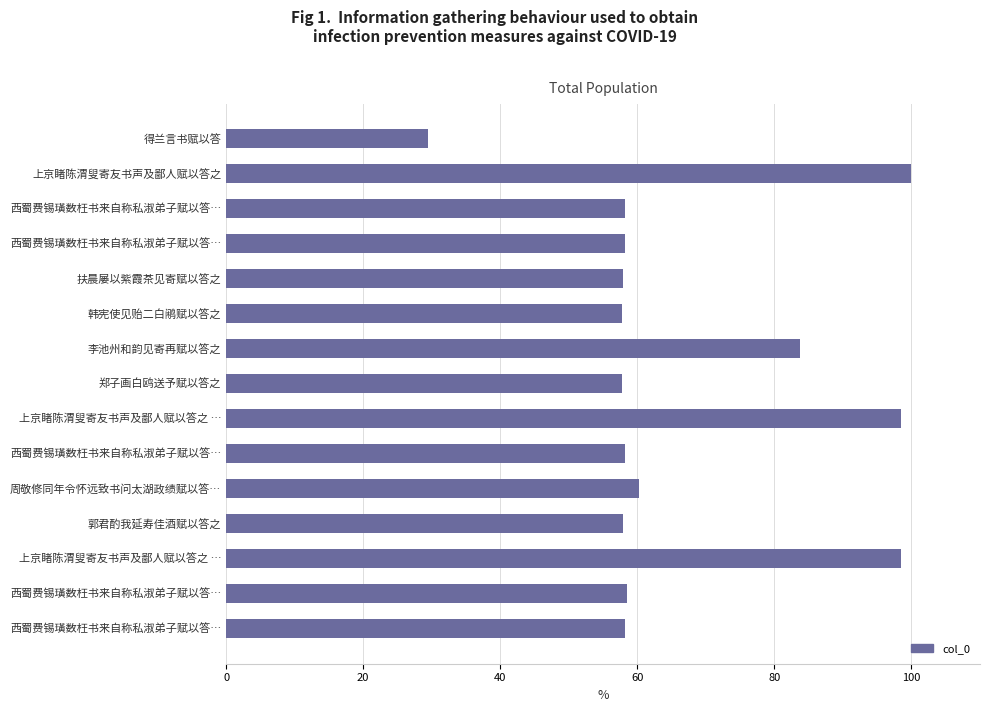

How many categories are shown in the chart?

15